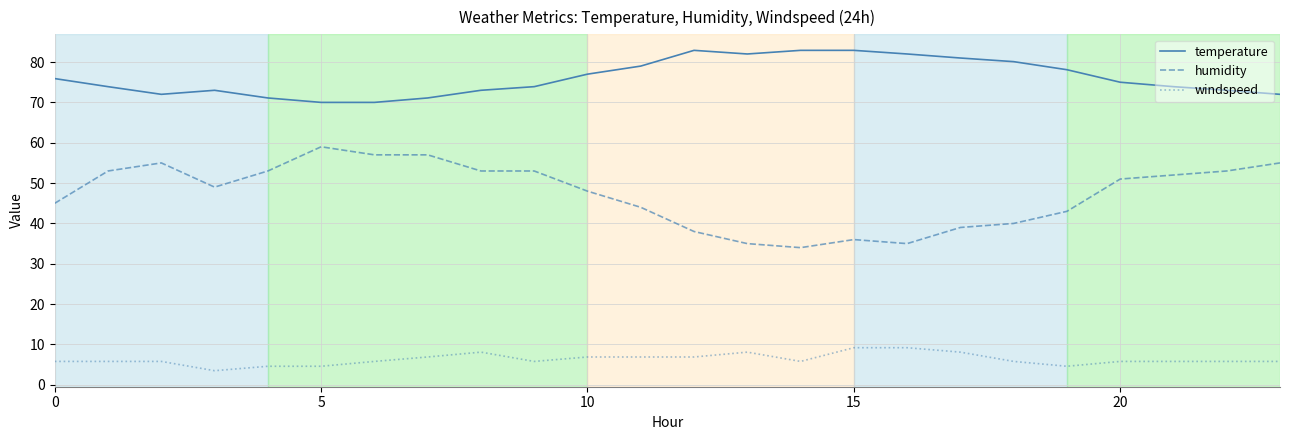

Count the number of categories in the chart.

24